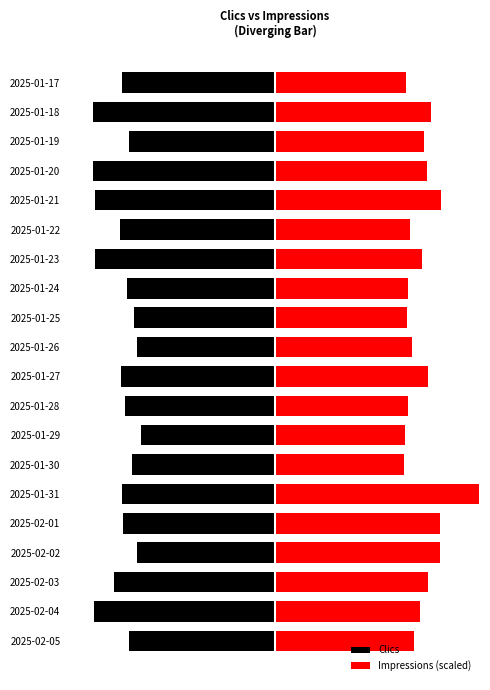

Is it true that Clics equals -564.0 at 9?

True